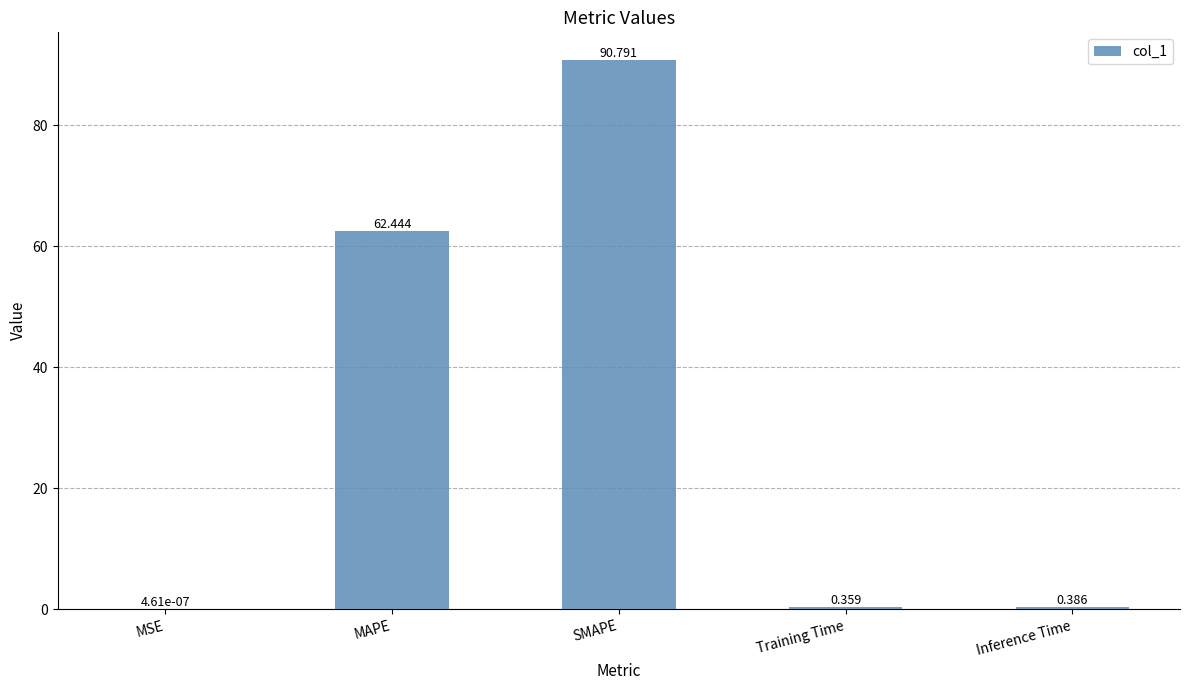

Are the bars horizontal?

No